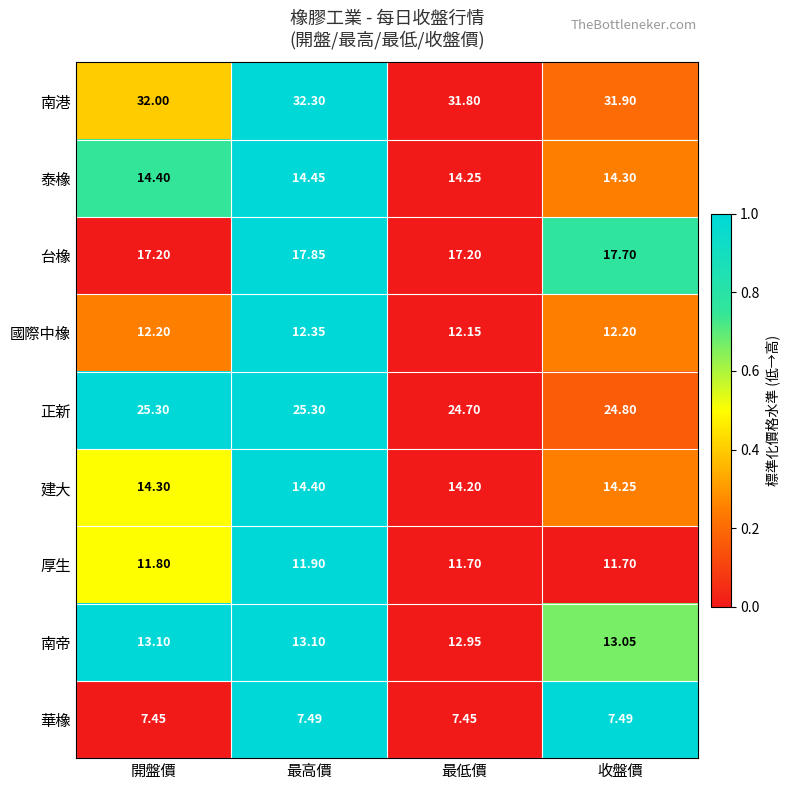

At which category does the chart reach its peak across all series?

最高價